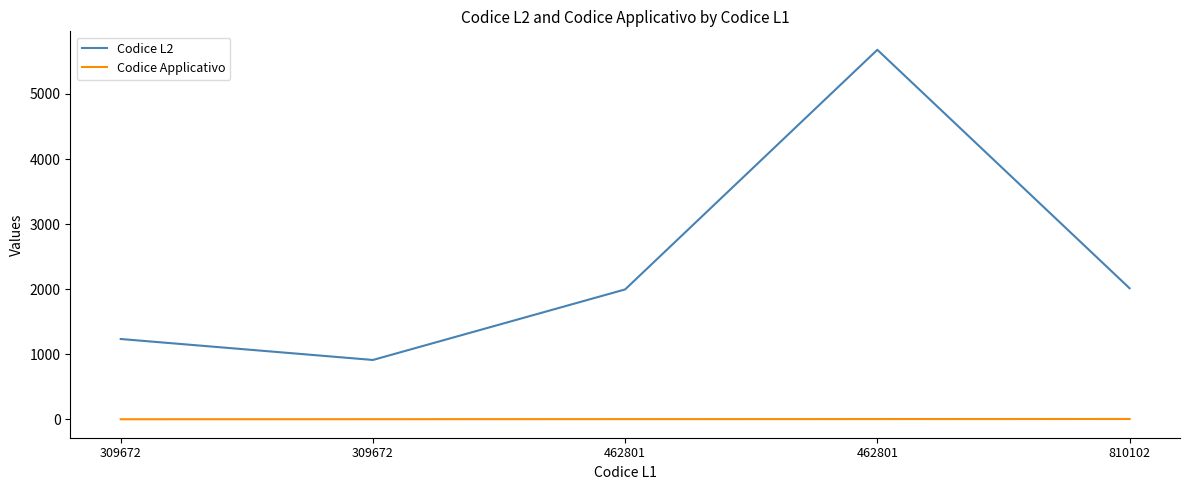

Reading left to right, list all the values displayed in this chart.

Codice L2: 309672=1234	309672=912	462801=1996	462801=5678	810102=2014
Codice Applicativo: 309672=1	309672=2	462801=3	462801=4	810102=5